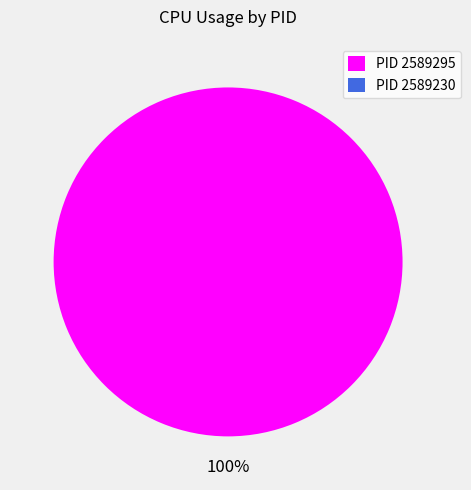

What is the smallest slice in the pie chart?

2589230